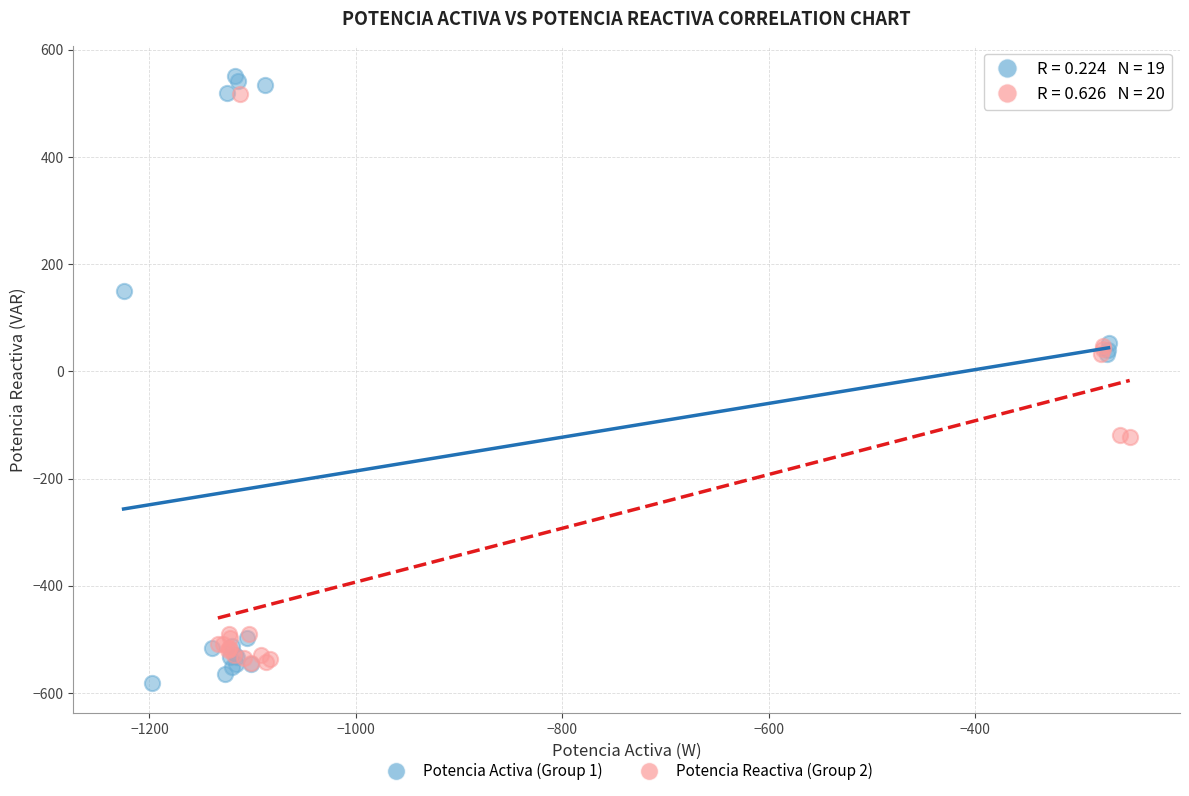

Which series has the widest spread of Y values?

Potencia Activa (Group 1)